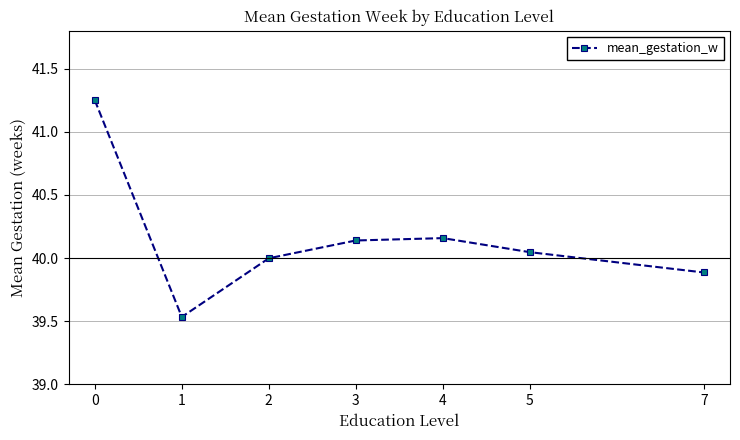

Approximately how many times larger is the value at 4 compared to 3?

1.0